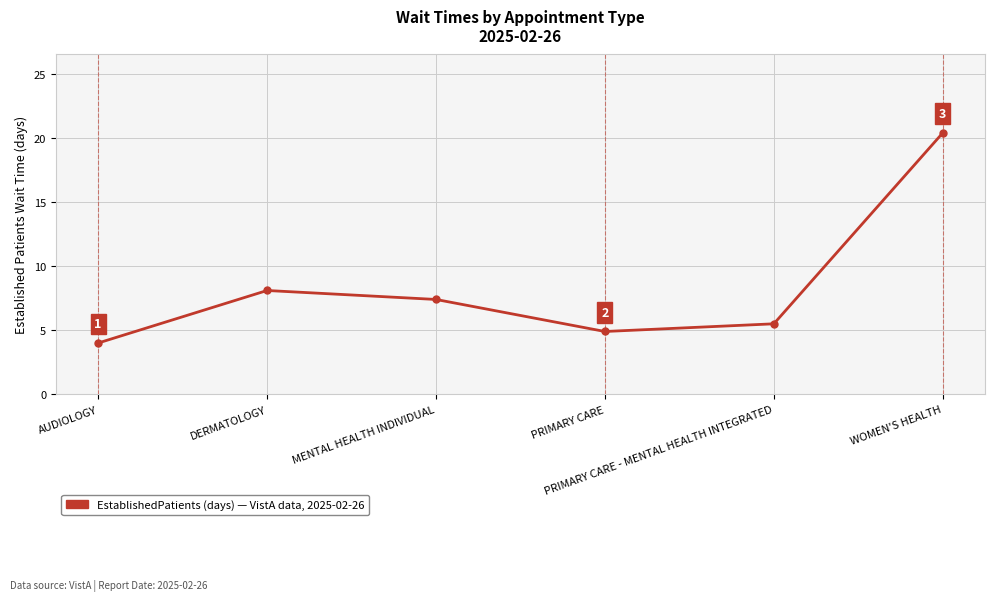

List the labels in order of value, smallest first.

AUDIOLOGY, PRIMARY CARE, PRIMARY CARE - MENTAL HEALTH INTEGRATED, MENTAL HEALTH INDIVIDUAL, DERMATOLOGY, WOMEN'S HEALTH